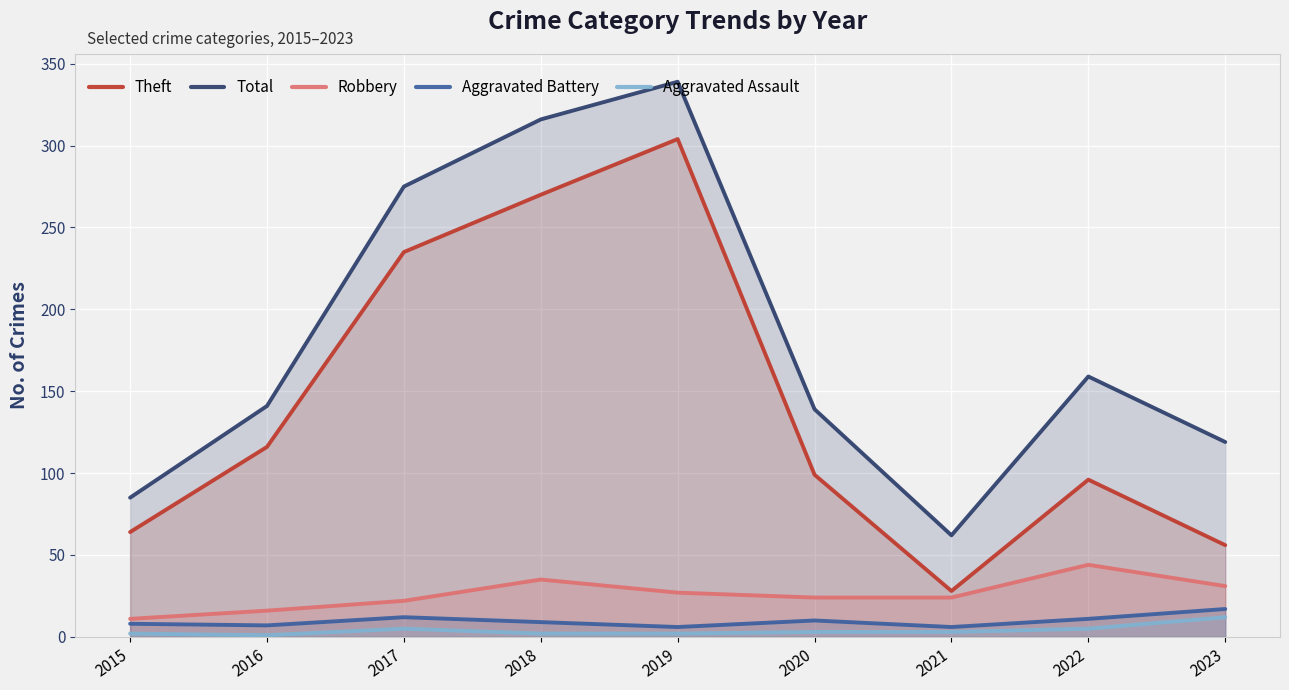

How many distinct data groups are displayed?

5